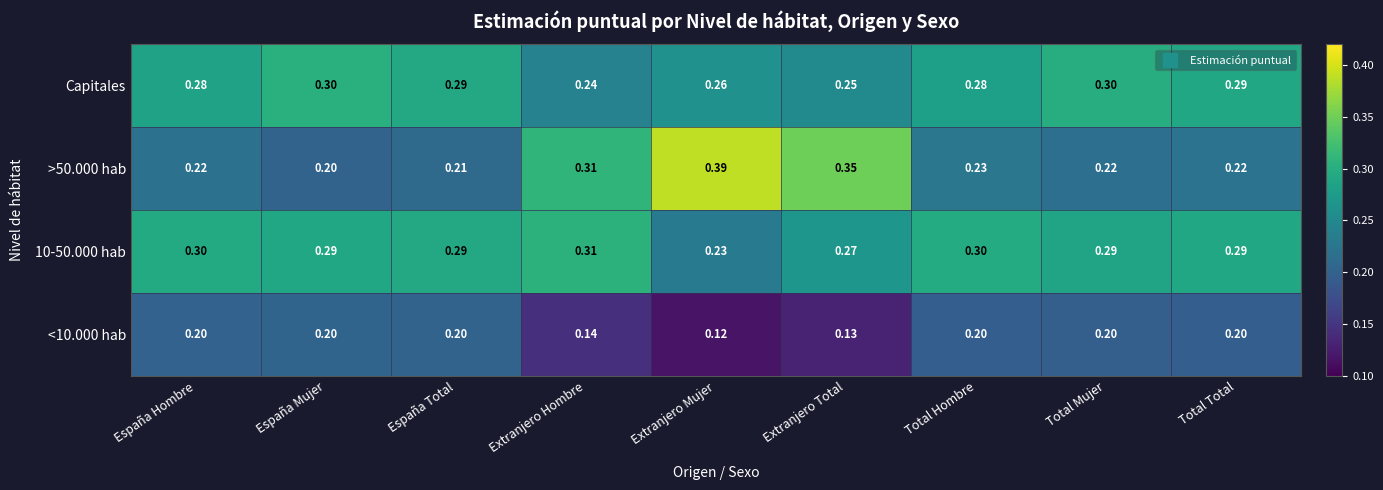

Which category has the highest value across all series?

Extranjero Mujer